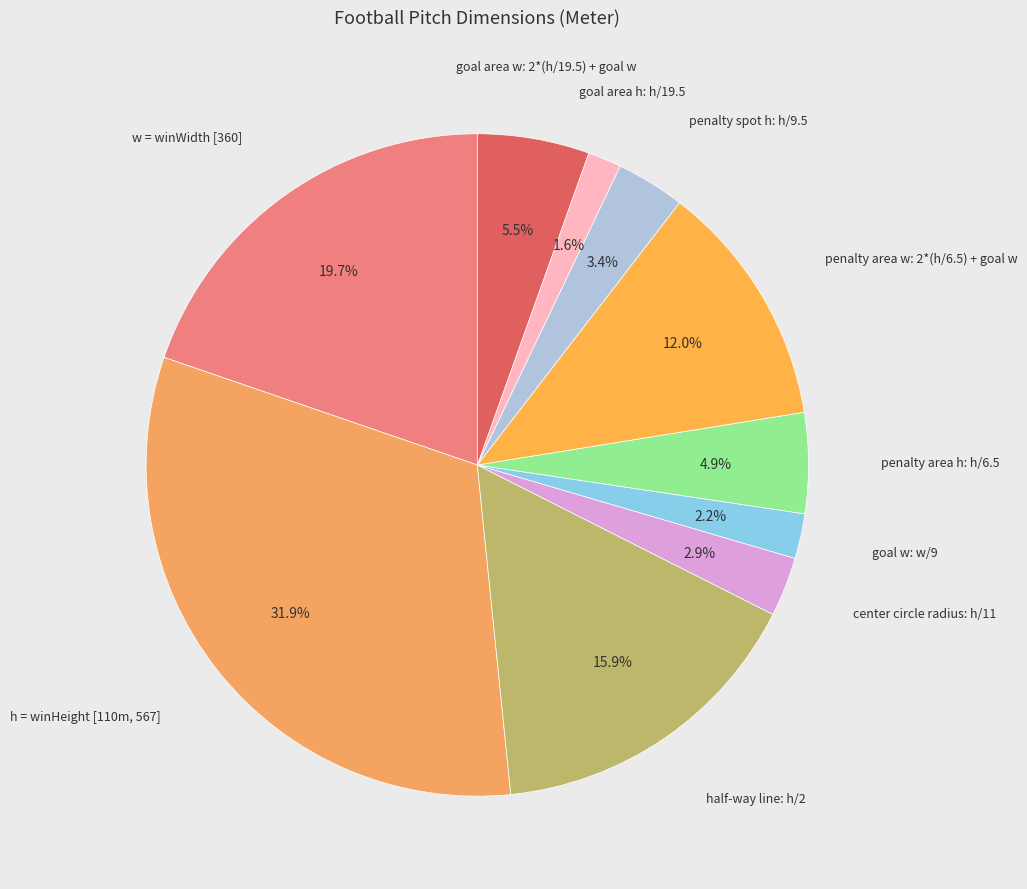

Rank the categories by value from lowest to highest.

goal area h: h/19.5, goal w: w/9, center circle radius: h/11, penalty spot h: h/9.5, penalty area h: h/6.5, goal area w: 2*(h/19.5) + goal w, penalty area w: 2*(h/6.5) + goal w, half-way line: h/2, w = winWidth [360], h = winHeight [110m, 567]